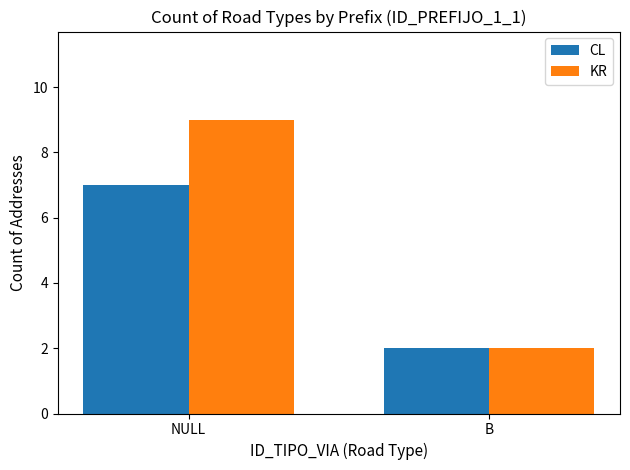

Rank the series by their maximum value, from lowest to highest.

CL, KR